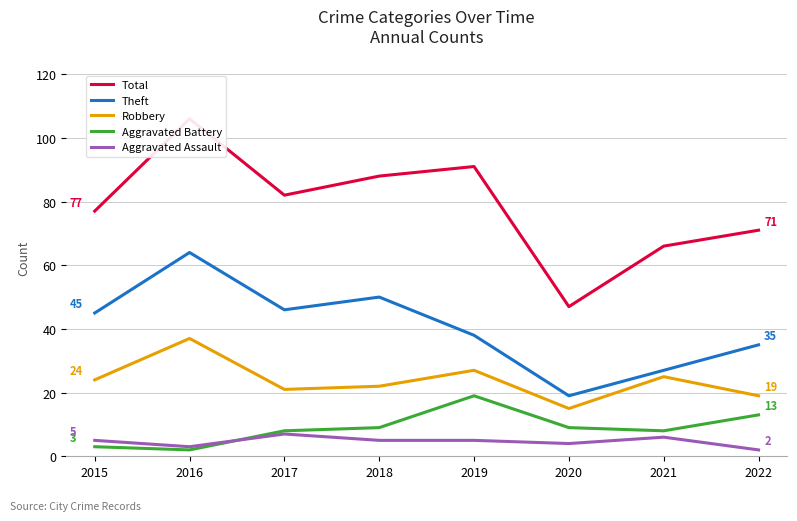

True or false: Theft and Aggravated Assault intersect in this chart.

False